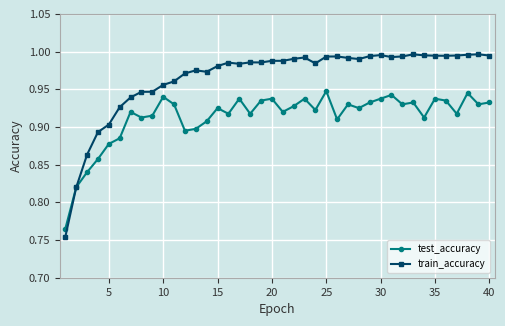

At how many categories does at least one series exceed 0?

40